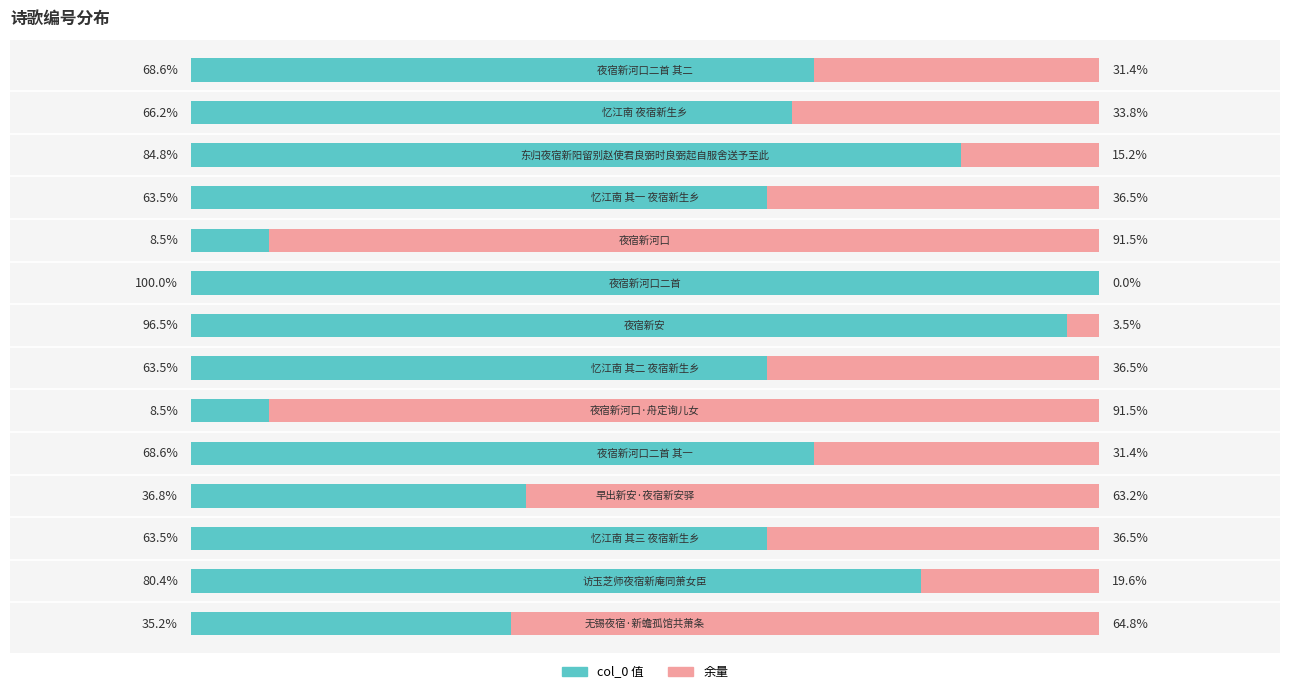

Does the chart contain any negative values?

No